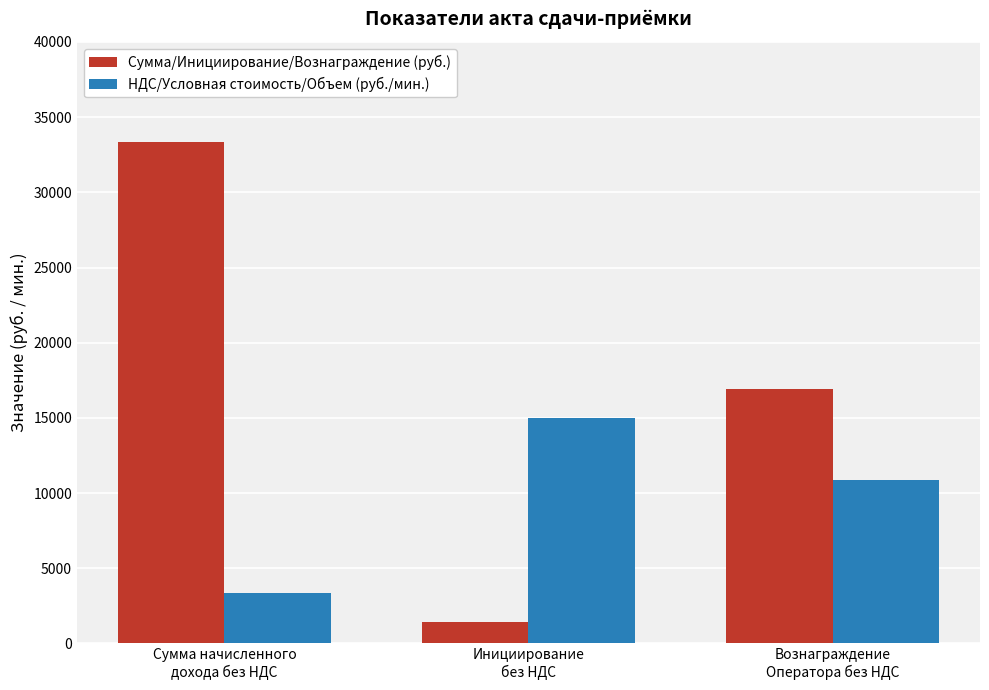

Which series has the widest spread of values?

Сумма/Инициирование/Вознаграждение (руб.)